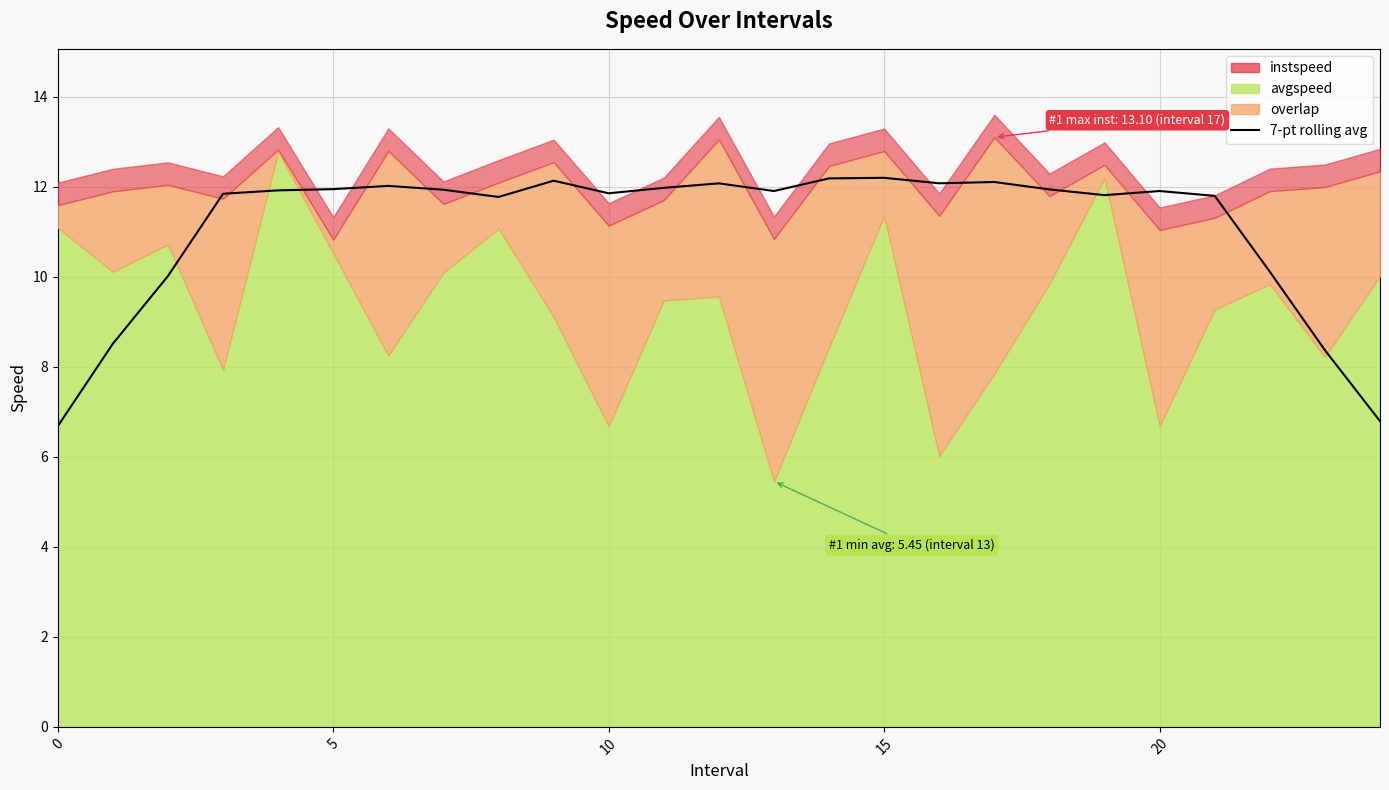

How many data points are less than 11?

6